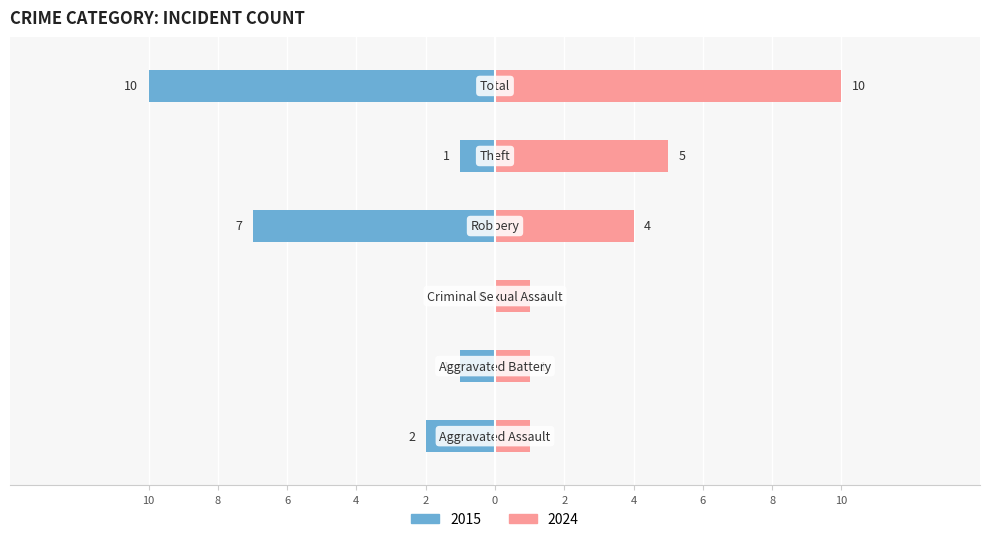

Is the value of Left at Theft greater than the value of Right at Aggravated Battery?

No